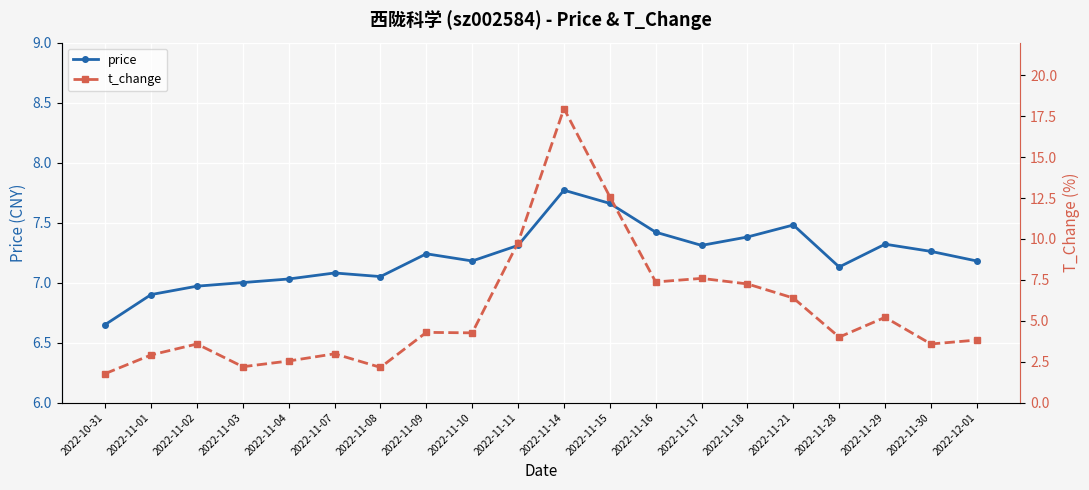

What value does the t_change series have at 2022-11-14?

18.0